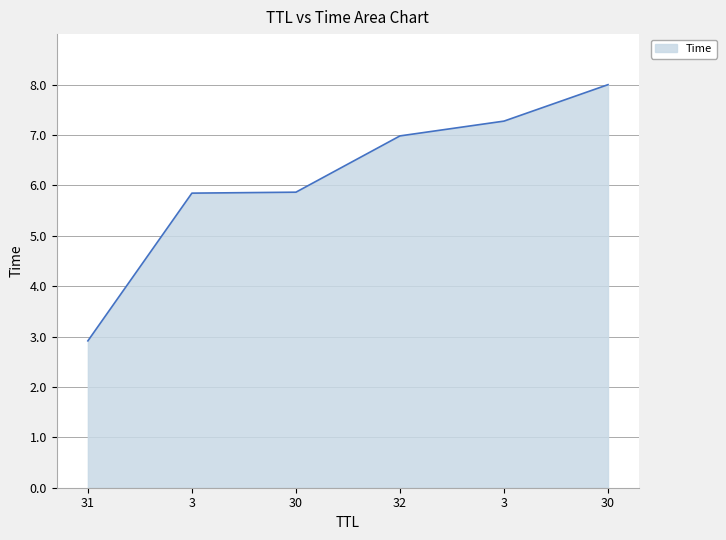

What is the ratio of the value at 30 to the value at 31?

2.7